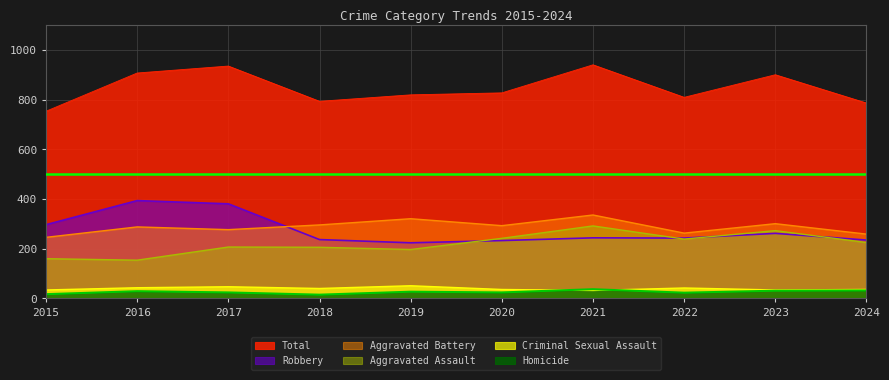

What is the difference between the maximum and second lowest values in the Robbery series?

161